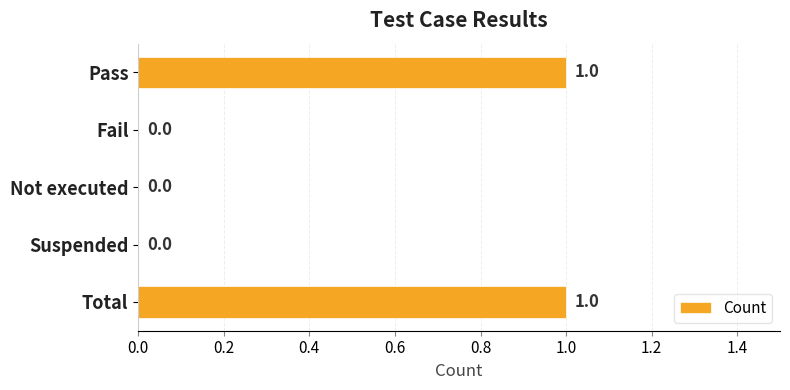

Is it true that the value at Fail is 0?

True